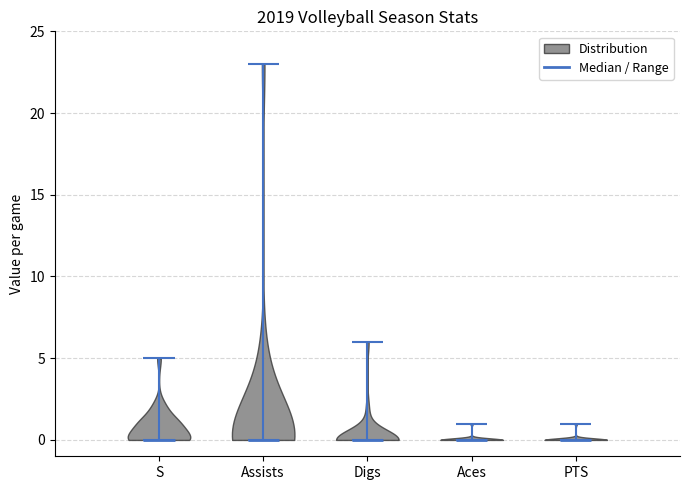

Reading left to right, read every violin against the y-axis: where its median line is, and the lowest and highest points it reaches. The values are not printed on the chart, so give them approximately, as read against the axis.

S: median line 0, lowest point 0, highest point 5
Assists: median line 0, lowest point 0, highest point 23
Digs: median line 0, lowest point 0, highest point 6
Aces: median line 0, lowest point 0, highest point 1
PTS: median line 0, lowest point 0, highest point 1